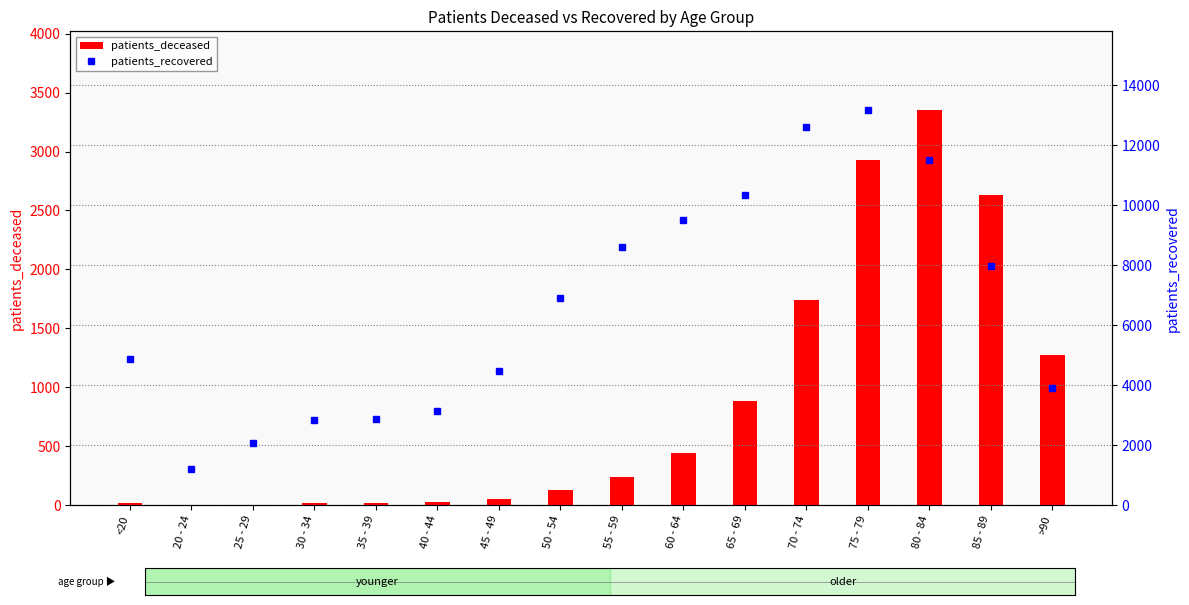

What is the difference between the second highest and minimum values in the patients_deceased series?

2924